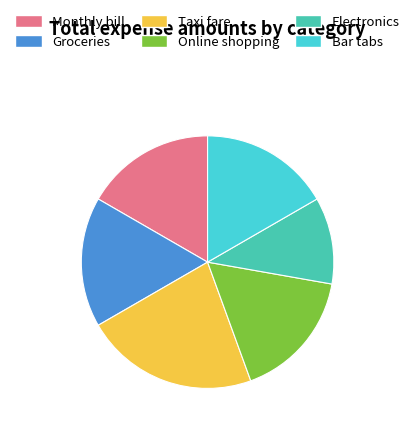

Is there a majority slice in this chart?

No